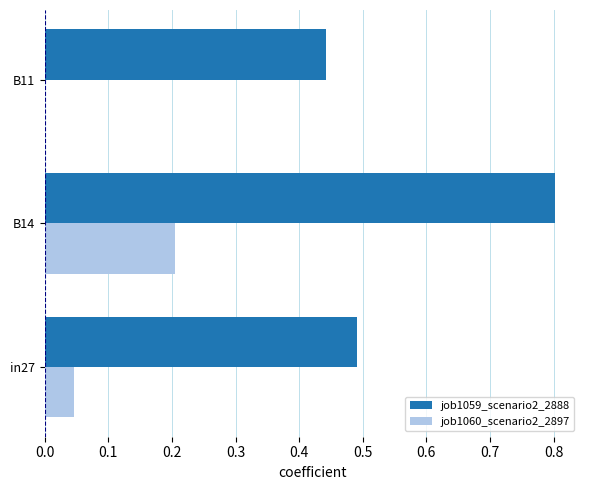

What is the sum of the job1059_scenario2_2888 values at B14 and B11?

1.2